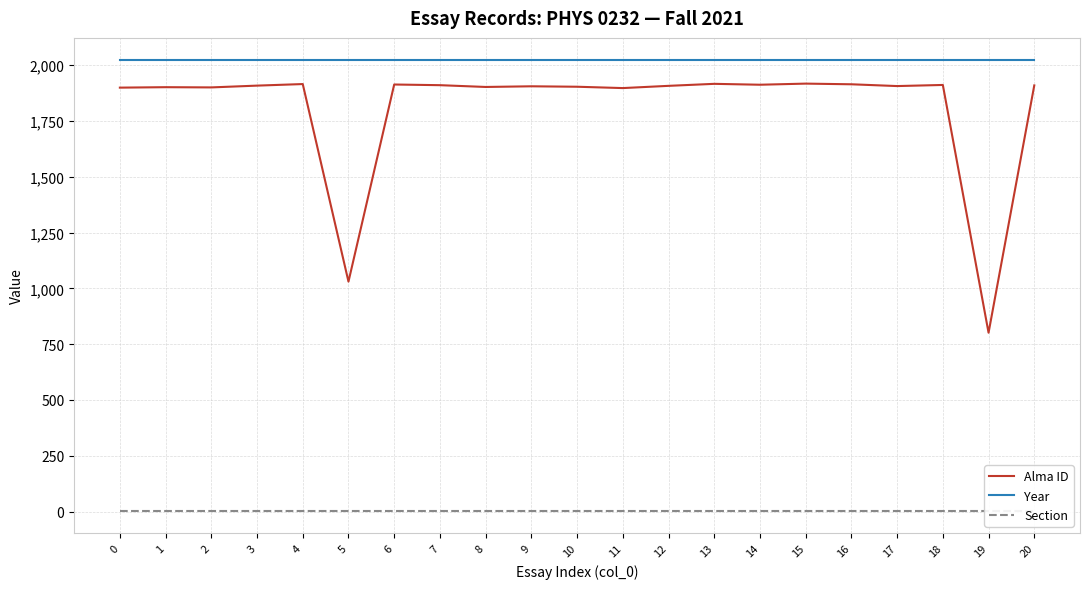

The Year series shows 2021 at 16. True or false?

True